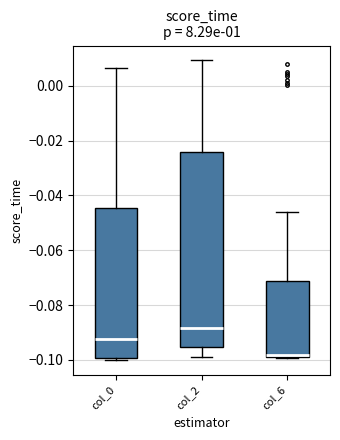

Which box is the tallest, from its lower edge to its upper edge?

col_2